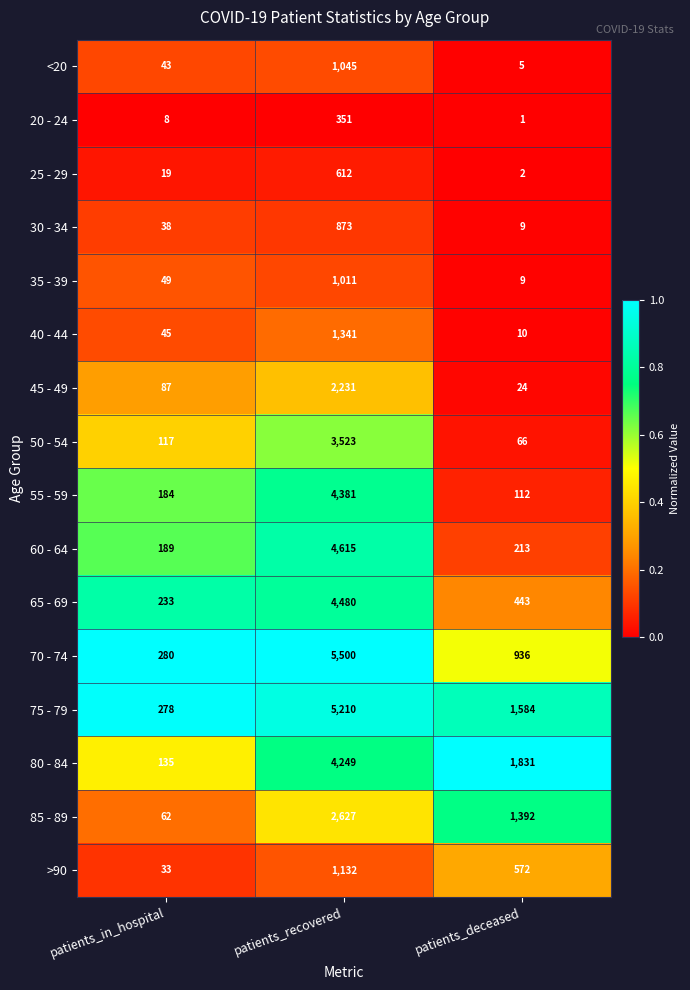

List the series in order of their peak value, highest first.

70 - 74, 75 - 79, 60 - 64, 65 - 69, 55 - 59, 80 - 84, 50 - 54, 85 - 89, 45 - 49, 40 - 44, >90, <20, 35 - 39, 30 - 34, 25 - 29, 20 - 24